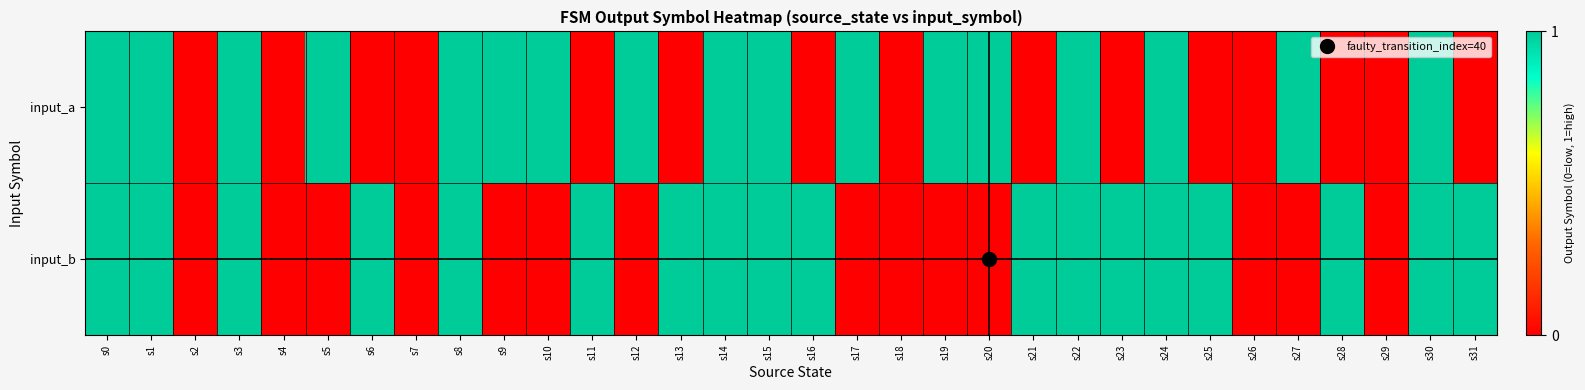

Reading left to right, transcribe all the data shown in this chart.

input_a: s0=1	s1=1	s2=0	s3=1	s4=0	s5=1	s6=0	s7=0	s8=1	s9=1	s10=1	s11=0	s12=1	s13=0	s14=1	s15=1	s16=0	s17=1	s18=0	s19=1	s20=1	s21=0	s22=1	s23=0	s24=1	s25=0	s26=0	s27=1	s28=0	s29=0	s30=1	s31=0
input_b: s0=1	s1=1	s2=0	s3=1	s4=0	s5=0	s6=1	s7=0	s8=1	s9=0	s10=0	s11=1	s12=0	s13=1	s14=1	s15=1	s16=1	s17=0	s18=0	s19=0	s20=0	s21=1	s22=1	s23=1	s24=1	s25=1	s26=0	s27=0	s28=1	s29=0	s30=1	s31=1